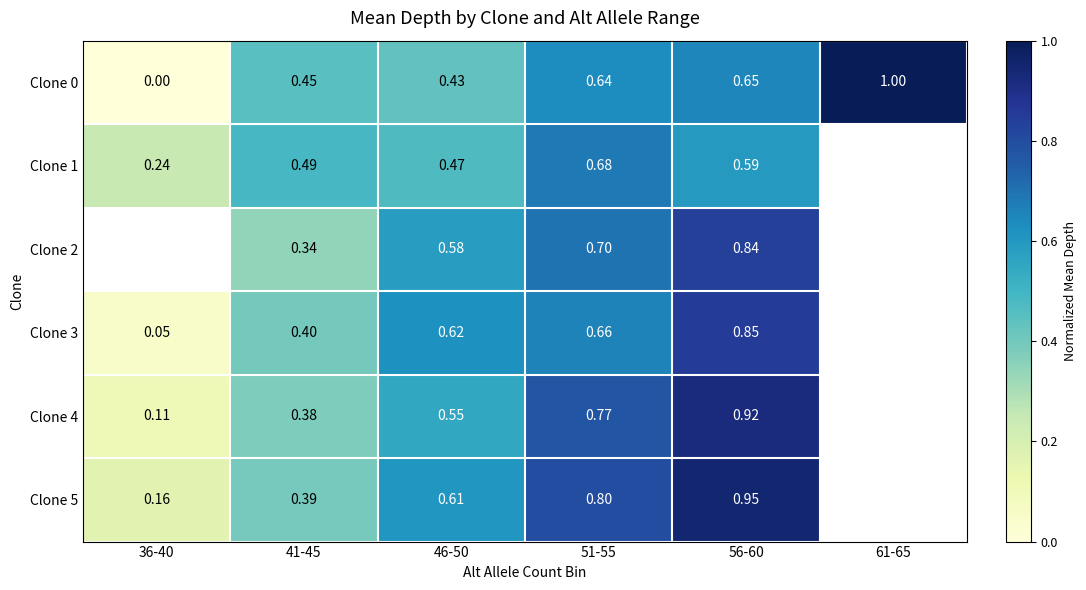

Between 36-40 and 51-55, which series saw the biggest shift?

Clone 4